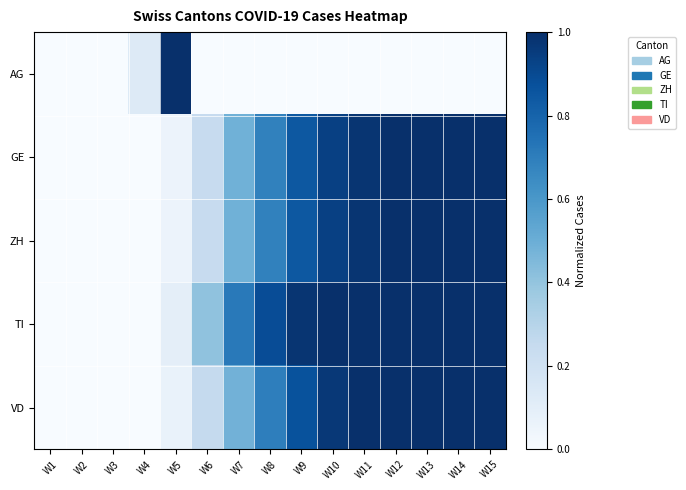

Reading right to left, transcribe all the data shown in this chart.

AG: W15=0.0	W14=0.0	W13=0.0	W12=0.0	W11=0.0	W10=0.0	W9=0.0	W8=0.0	W7=0.0	W6=0.0	W5=1.0	W4=0.1	W3=0.0	W2=0.0	W1=0.0
GE: W15=1.0	W14=1.0	W13=1.0	W12=1.0	W11=1.0	W10=0.9	W9=0.8	W8=0.7	W7=0.5	W6=0.2	W5=0.1	W4=0.0	W3=0.0	W2=0.0	W1=0.0
ZH: W15=1.0	W14=1.0	W13=1.0	W12=1.0	W11=1.0	W10=0.9	W9=0.8	W8=0.7	W7=0.5	W6=0.2	W5=0.1	W4=0.0	W3=0.0	W2=0.0	W1=0.0
TI: W15=1.0	W14=1.0	W13=1.0	W12=1.0	W11=1.0	W10=1.0	W9=1.0	W8=0.9	W7=0.7	W6=0.4	W5=0.1	W4=0.0	W3=0.0	W2=0.0	W1=0.0
VD: W15=1.0	W14=1.0	W13=1.0	W12=1.0	W11=1.0	W10=1.0	W9=0.9	W8=0.7	W7=0.5	W6=0.3	W5=0.1	W4=0.0	W3=0.0	W2=0.0	W1=0.0